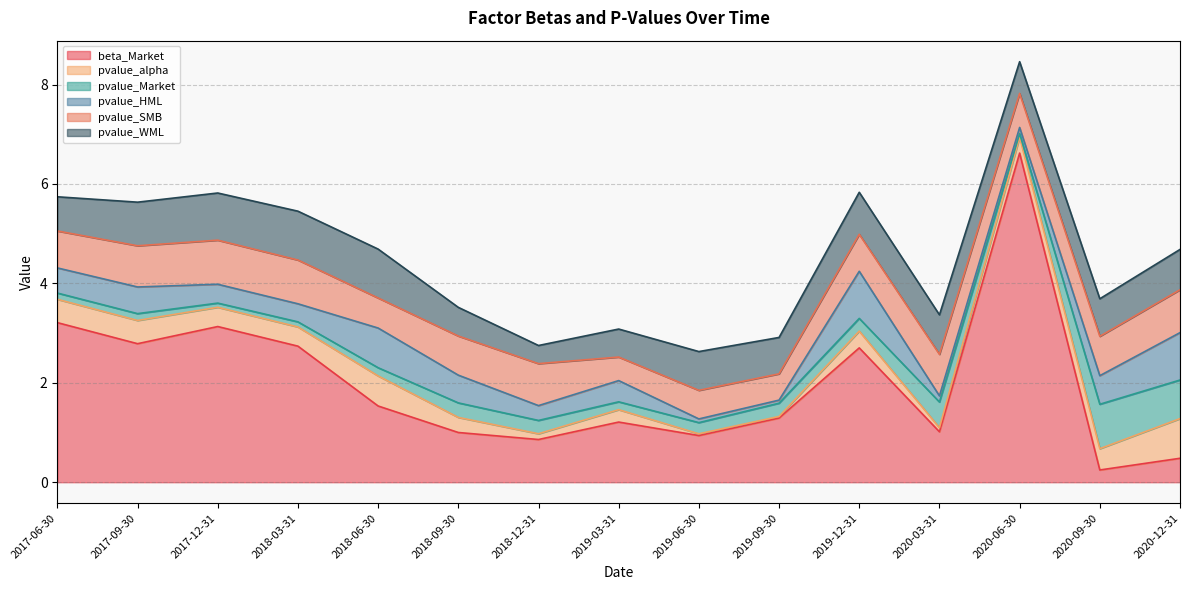

Reading left to right, what are all the values shown in this chart?

beta_Market: 3.2	2.8	3.1	2.7	1.5	1.0	0.9	1.2	0.9	1.3	2.7	1.0	6.6	0.2	0.5
pvalue_alpha: 0.5	0.5	0.4	0.4	0.6	0.3	0.1	0.2	0.0	0.0	0.3	0.1	0.3	0.4	0.8
pvalue_Market: 0.1	0.1	0.1	0.1	0.2	0.3	0.3	0.2	0.2	0.3	0.3	0.5	0.1	0.9	0.8
pvalue_HML: 0.5	0.5	0.4	0.4	0.8	0.6	0.3	0.4	0.1	0.1	0.9	0.1	0.1	0.6	1.0
pvalue_SMB: 0.7	0.8	0.9	0.9	0.6	0.8	0.8	0.5	0.6	0.5	0.7	0.8	0.7	0.8	0.9
pvalue_WML: 0.7	0.9	0.9	1.0	1.0	0.6	0.4	0.6	0.8	0.7	0.8	0.8	0.6	0.8	0.8